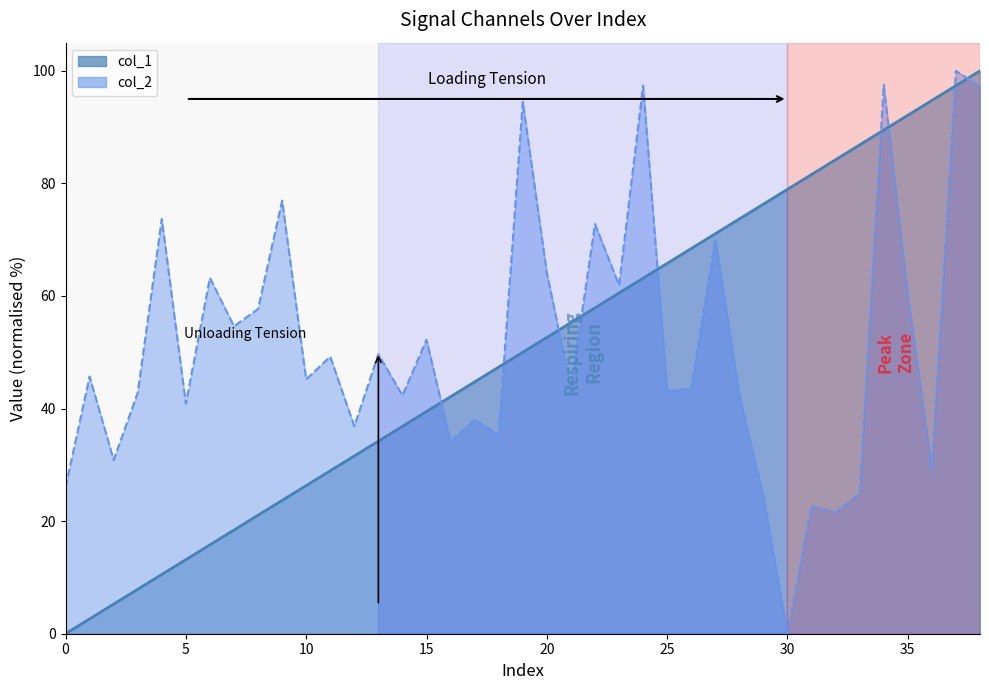

Which has a higher value, 38 or 19?

38